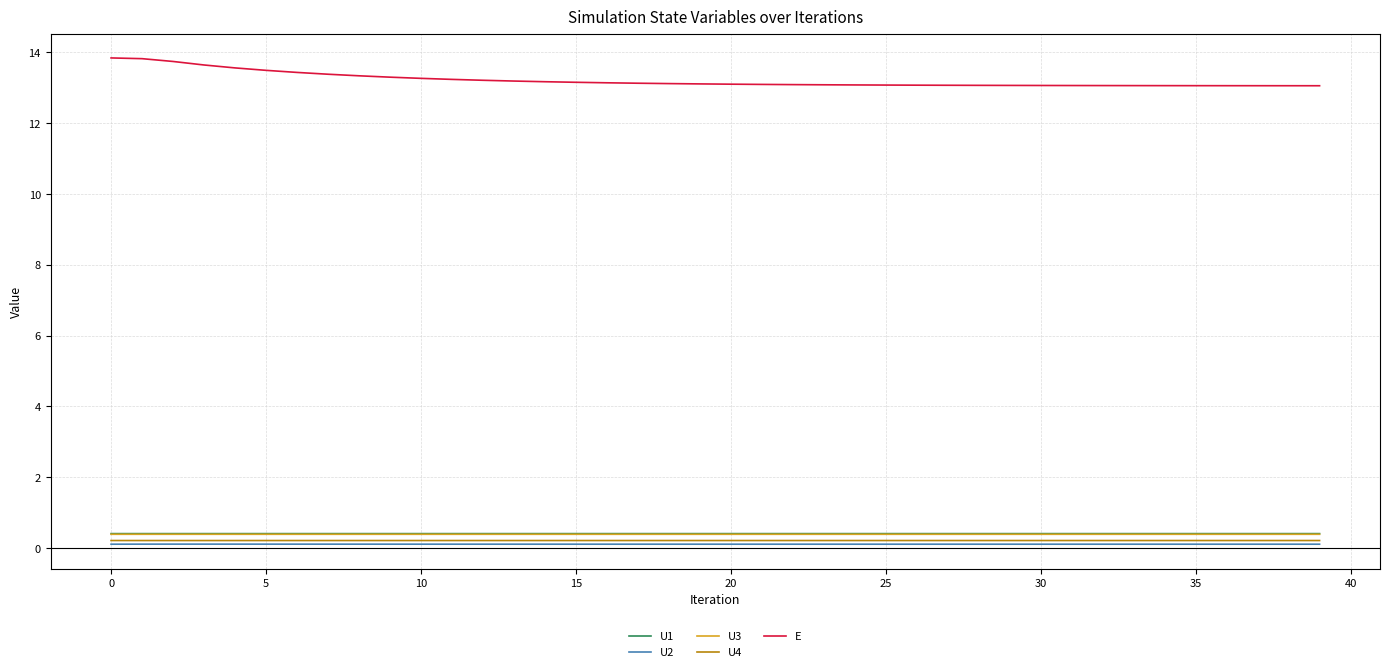

What is the maximum value for U3?

0.4